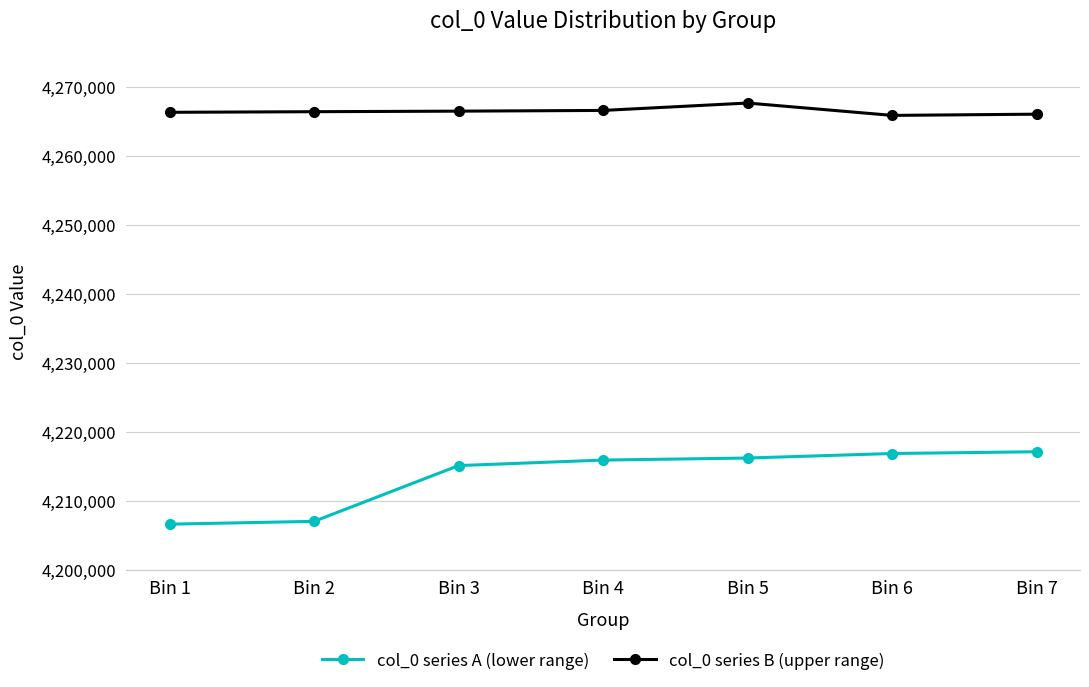

What is the smallest value displayed?

4206640